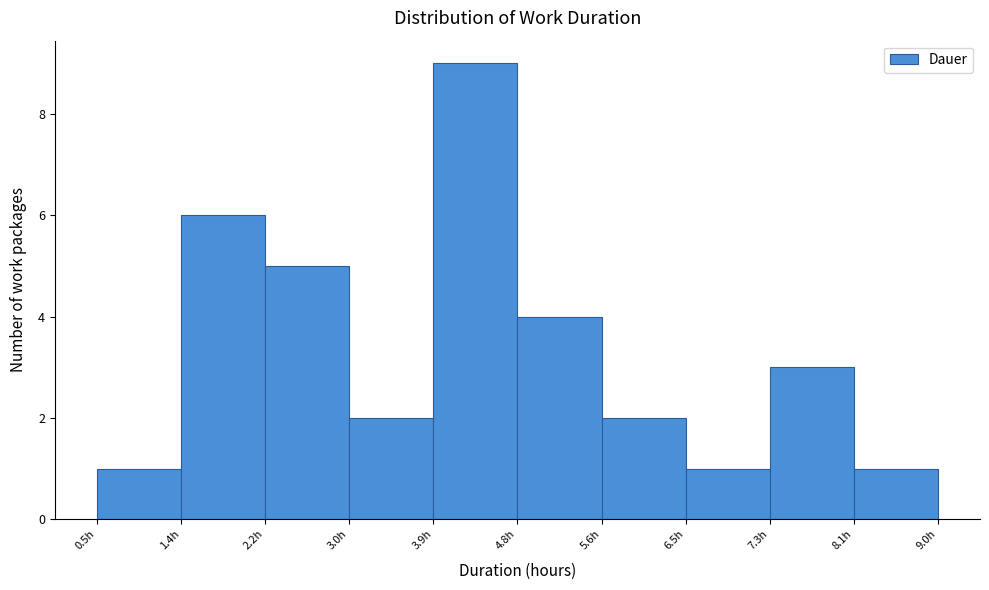

What is the height of the bar covering 5.60 to 6.45 on the x-axis? Neither the bar edges nor the heights are printed on the chart, so give them approximately, as read against the axes.

2